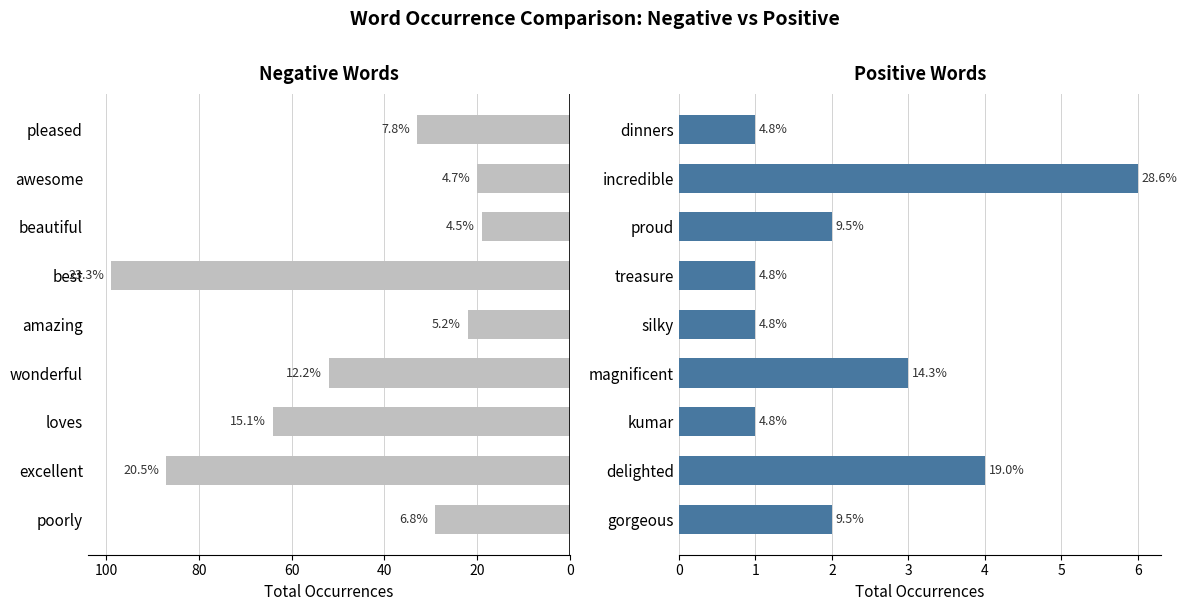

What is the minimum value for positive?

1